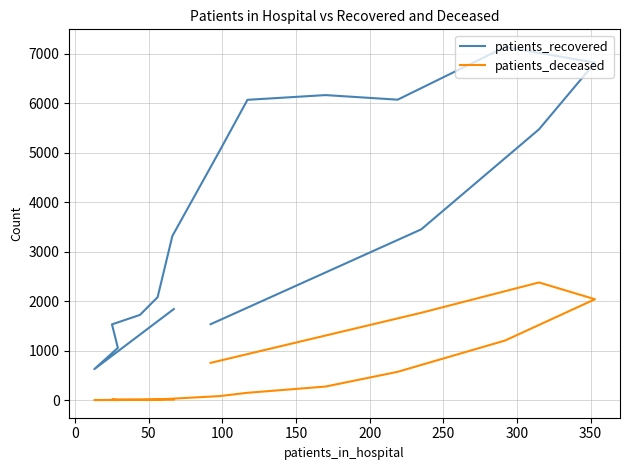

Which series has the widest spread of values?

patients_recovered